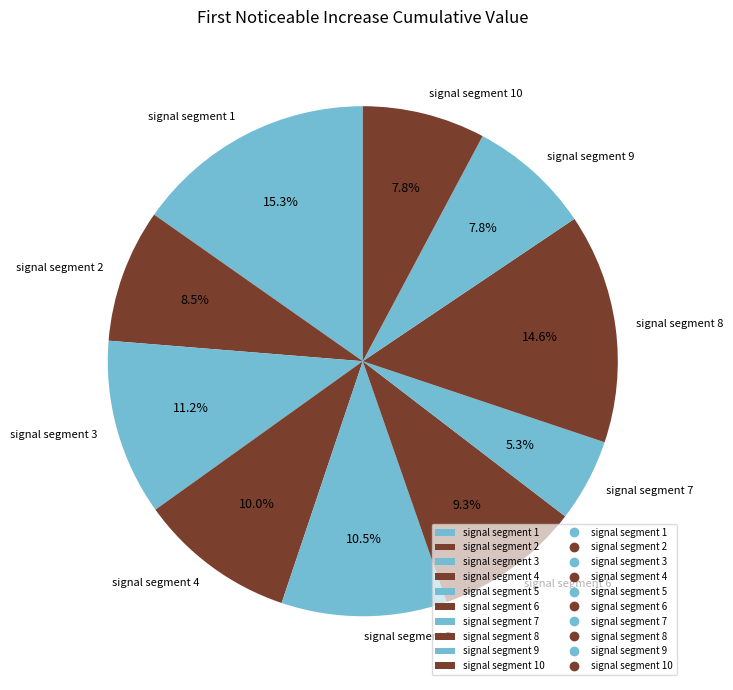

To the nearest percent, what percentage of the pie is signal segment 9?

8%